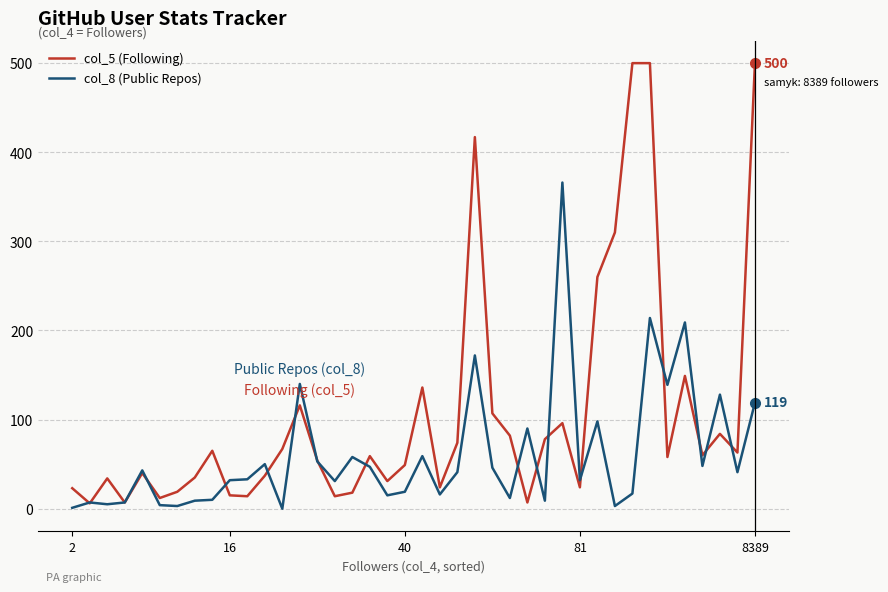

Which series has the largest range (max minus min)?

col_5 (Following)